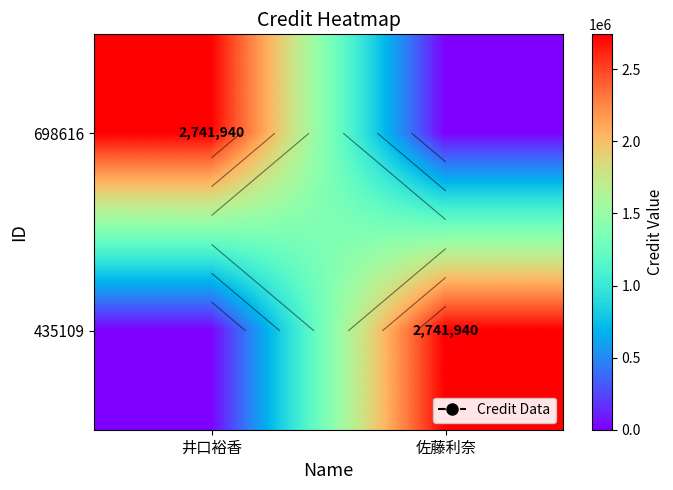

Is it true that 435109 equals 0 at 井口裕香?

True